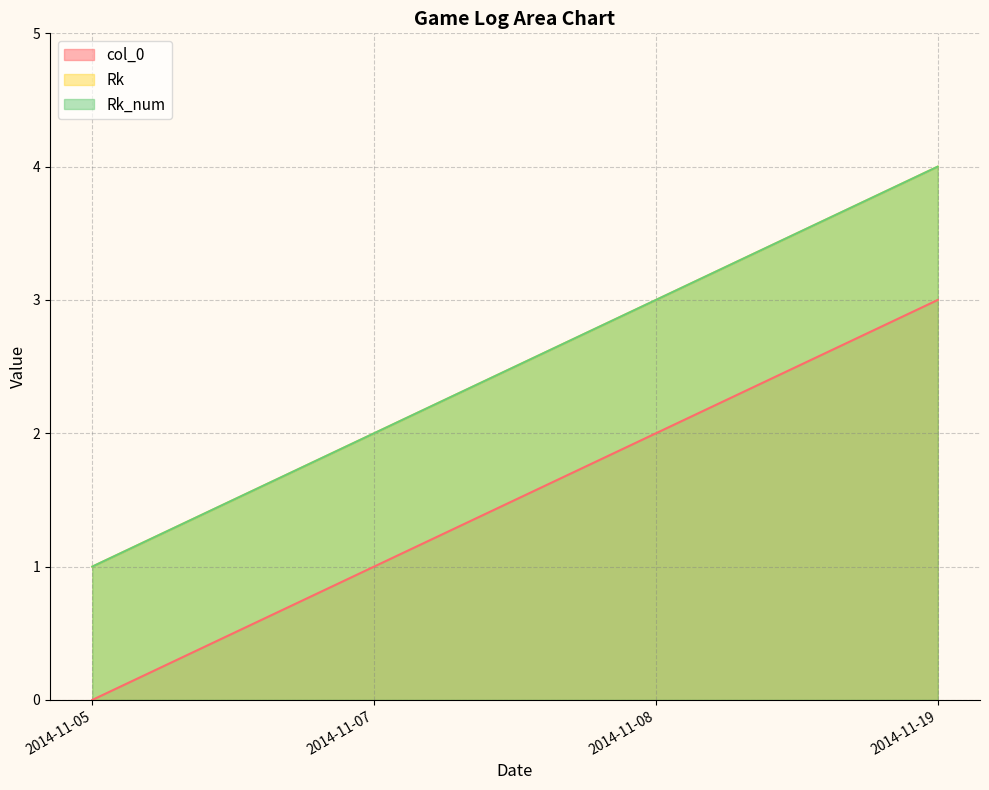

Is the value of col_0 at 2014-11-08 greater than the value of Rk_num at 2014-11-05?

Yes